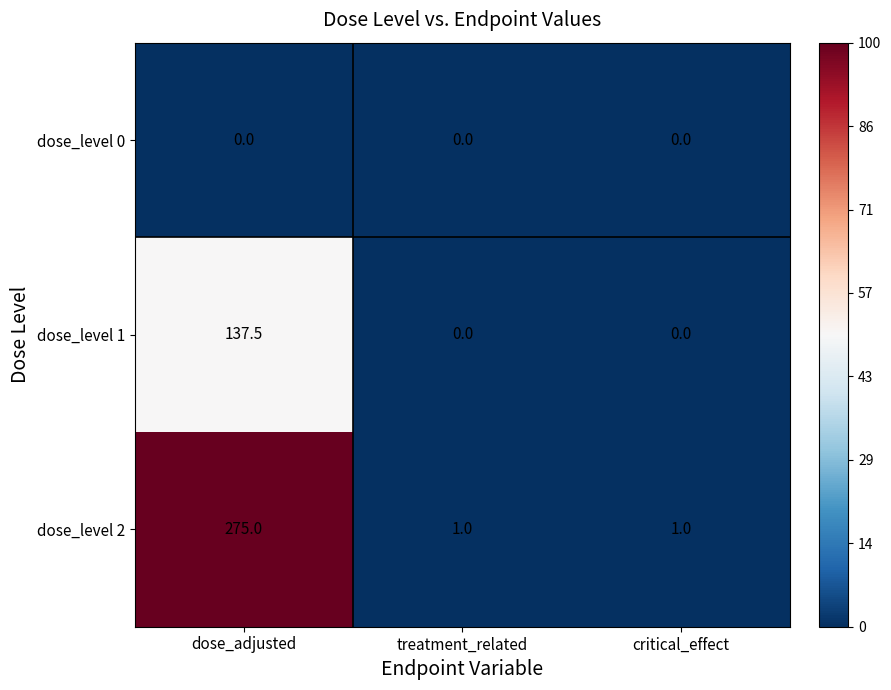

What is the total value across all series at dose_adjusted?

412.5